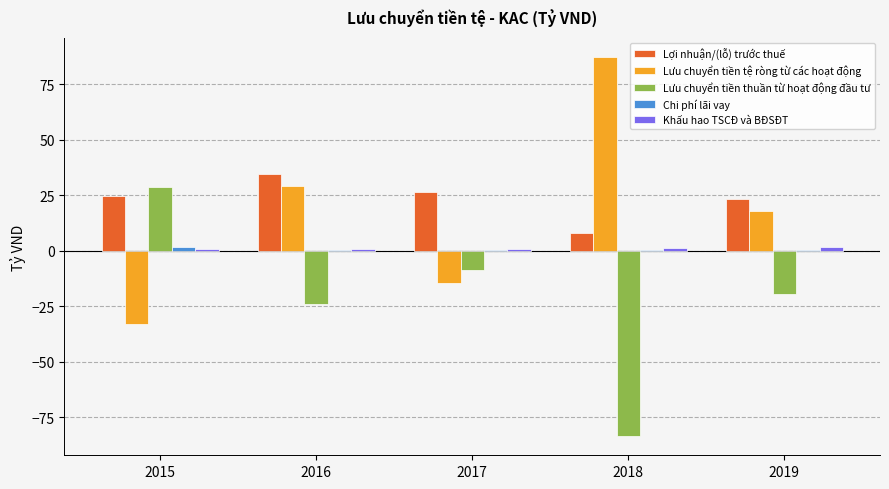

How many data points in Lợi nhuận/(lỗ) trước thuế are above 24?

3